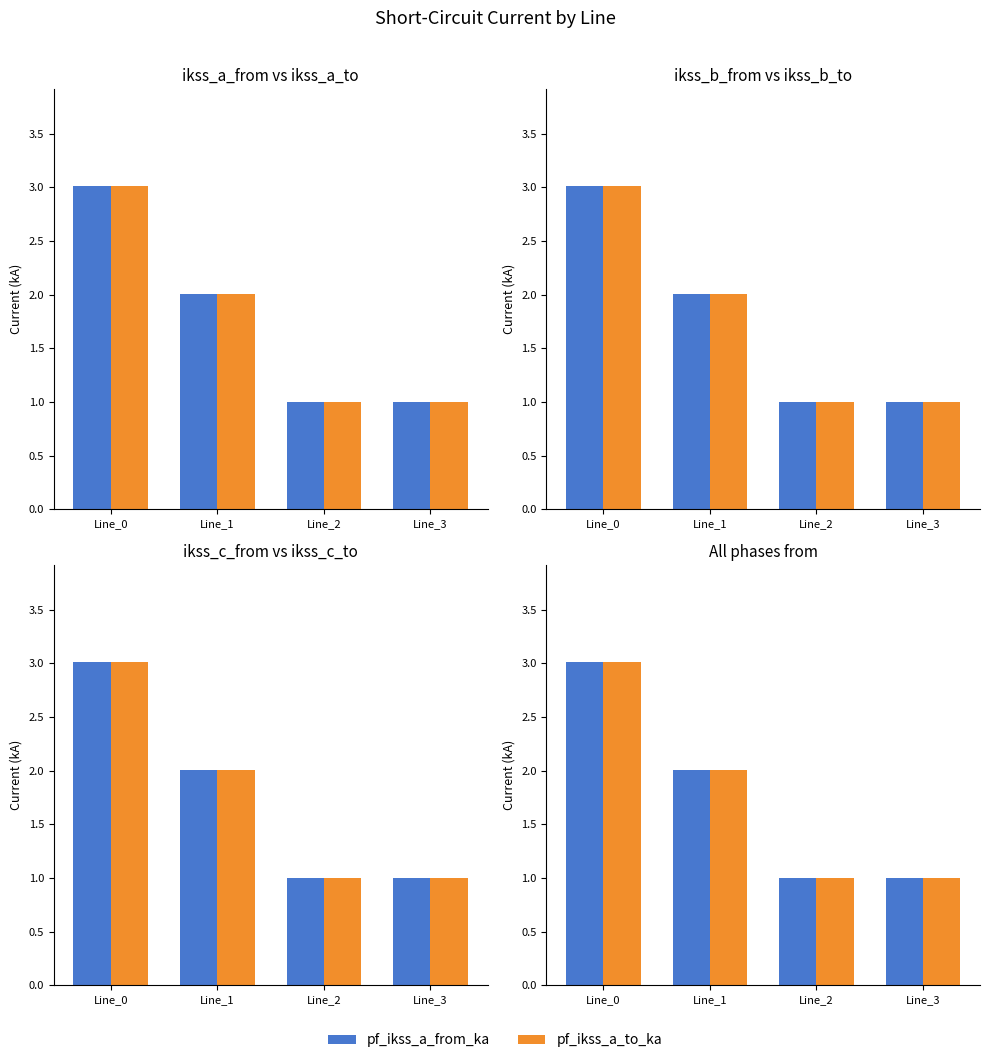

Which series has the largest total across all categories?

pf_ikss_b_to_ka